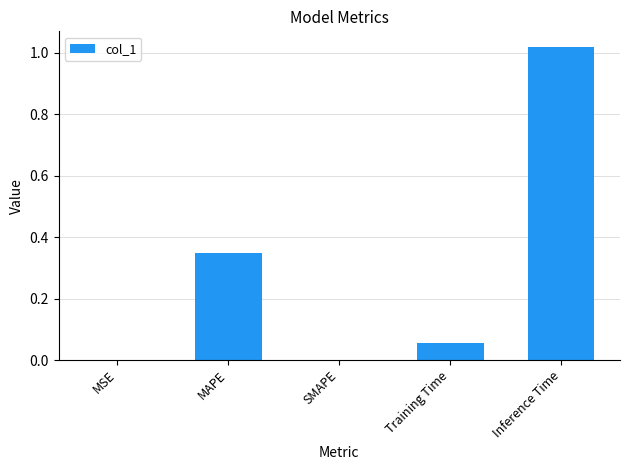

True or false: the data shows 1.3 at Inference Time.

False